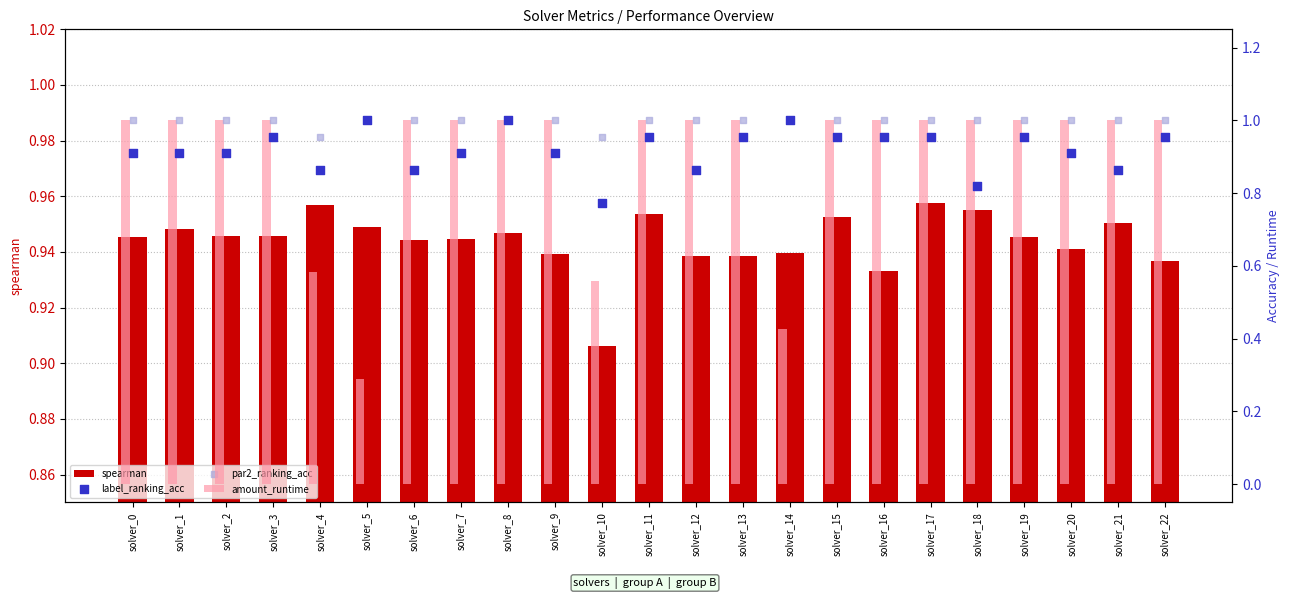

Which series has the largest total across all categories?

par2_ranking_acc